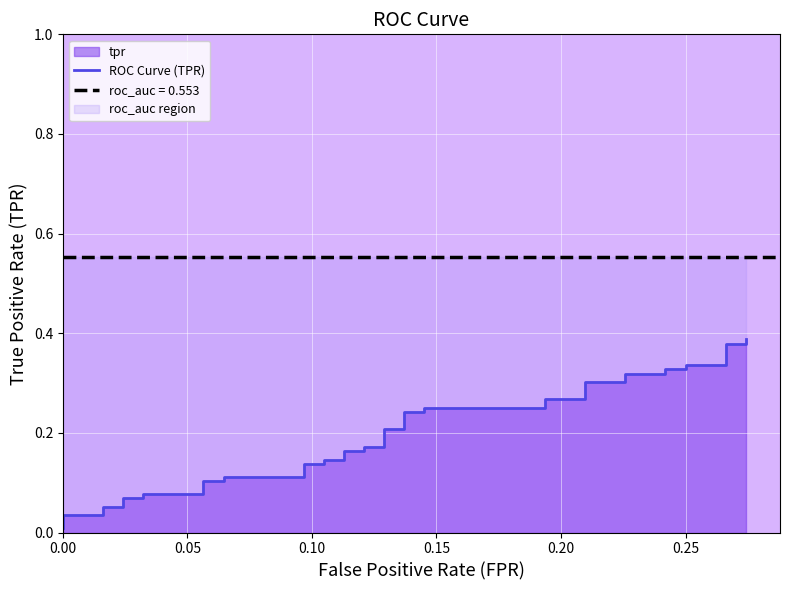

How many lines are shown in the chart?

1